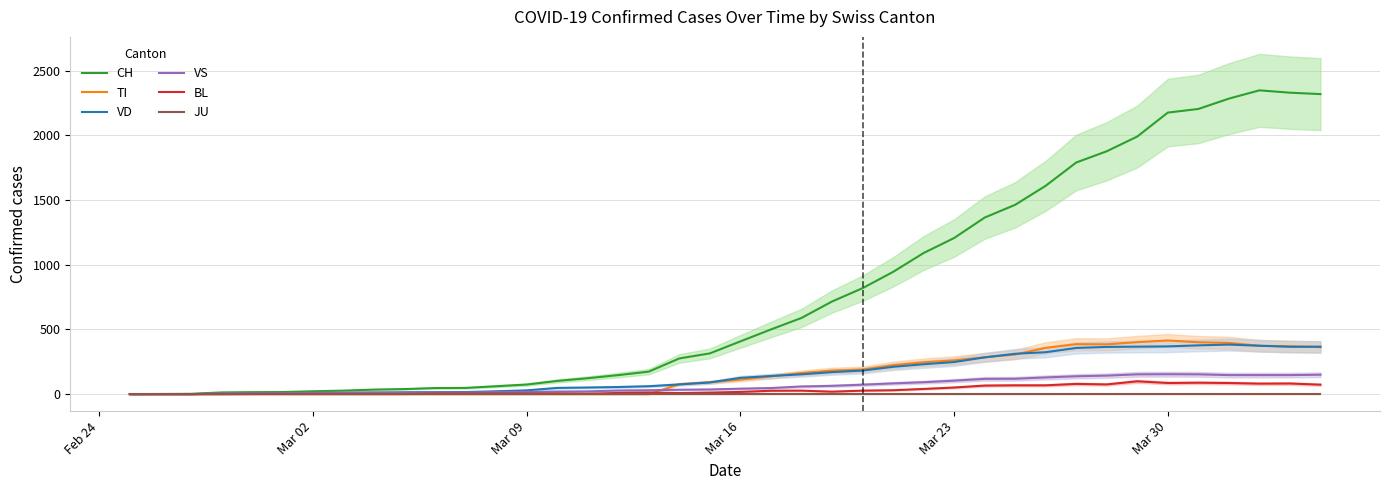

Reading left to right, list all the values displayed in this chart.

CH: 0	1	2	13	15	16	22	27	35	39	47	48	61	74	102	123	147	174	276	315	408	500	589	716	819	945	1091	1207	1365	1464	1611	1791	1878	1992	2177	2205	2285	2349	2331	2320
TI: 0	0	0	0	0	0	0	0	0	0	0	0	0	0	0	0	0	0	77	92	112	137	163	182	190	224	246	261	285	306	358	386	385	402	415	401	396	374	370	363
VD: 0	0	0	4	4	4	6	8	11	14	15	16	22	29	48	51	55	61	75	90	126	140	153	170	182	211	231	248	284	312	324	357	365	367	369	377	383	374	366	367
VS: 0	0	0	6	6	7	10	12	13	11	12	12	16	17	20	21	28	30	34	36	42	47	59	64	73	83	92	104	118	119	129	138	143	153	154	153	147	147	147	150
BL: 0	0	0	0	1	1	1	1	1	1	4	4	4	4	5	3	9	12	8	12	17	26	27	19	27	30	40	51	66	68	68	79	75	99	86	88	86	81	82	73
JU: 0	0	0	0	0	0	0	0	0	0	0	0	0	0	0	0	0	0	0	0	0	0	0	0	0	0	0	0	0	0	0	0	0	0	0	0	0	0	0	0